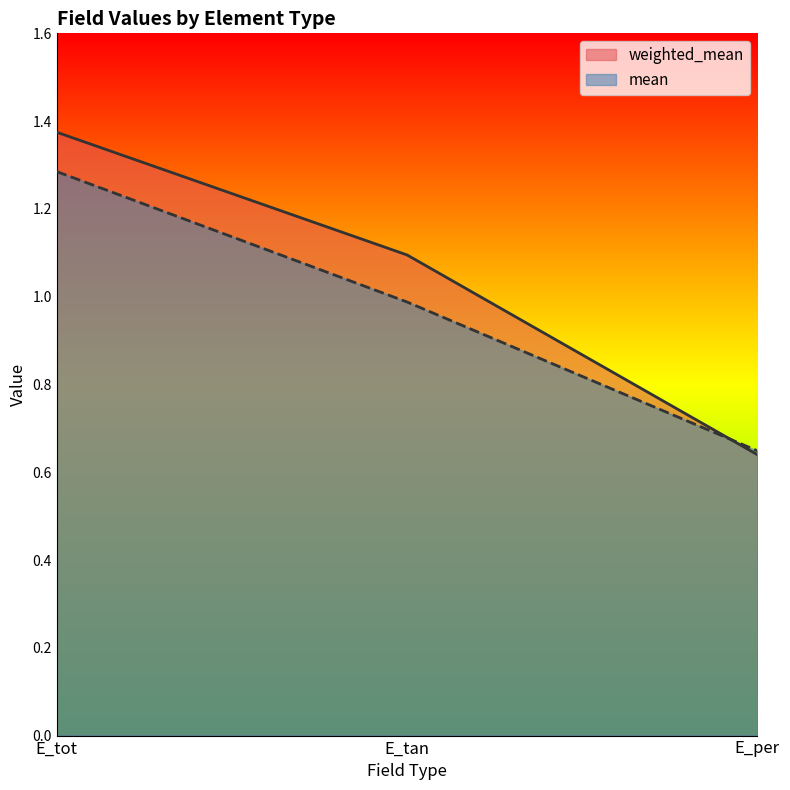

Read the mean value at E_tan.

1.0